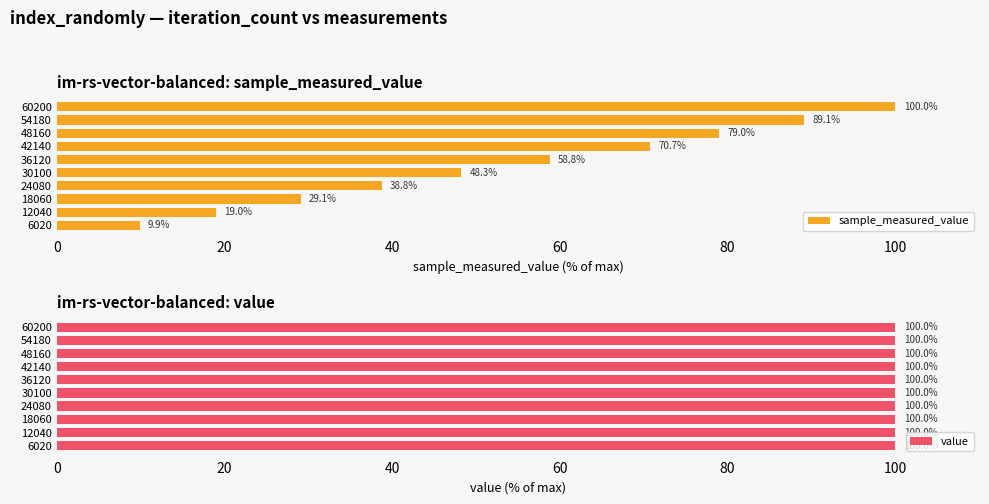

What is the minimum value for sample_measured_value?

9.9